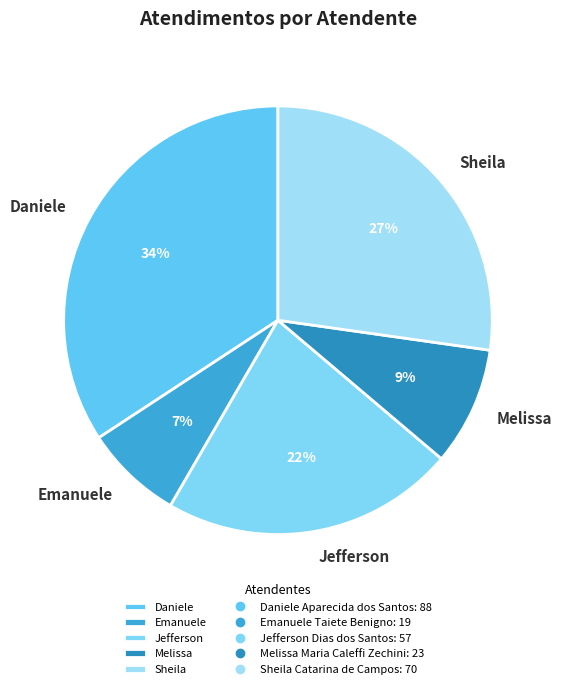

Does any single category account for the majority?

No